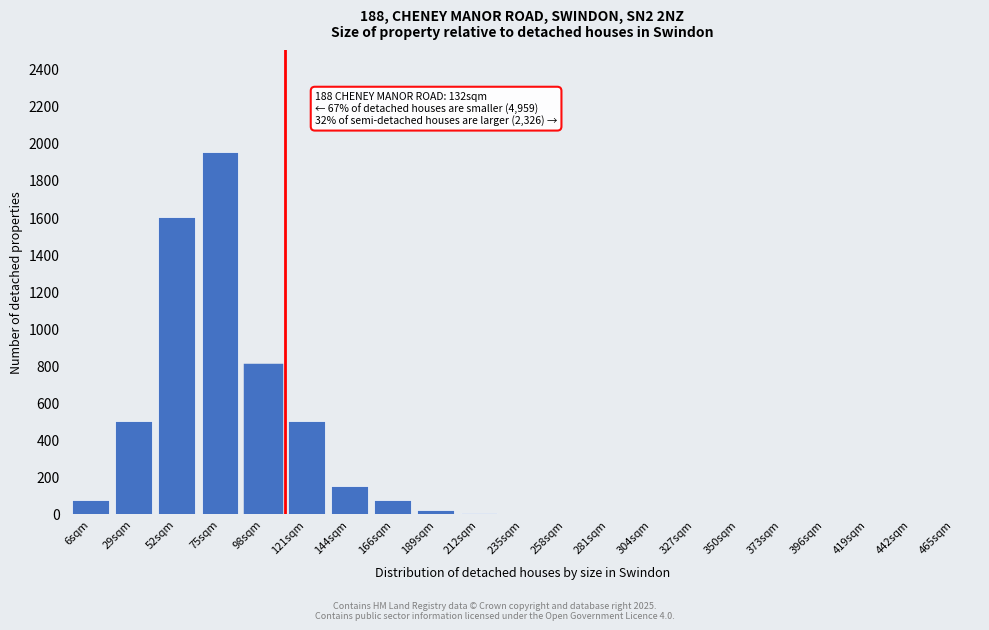

True or false: the data shows 676 at 350sqm.

False